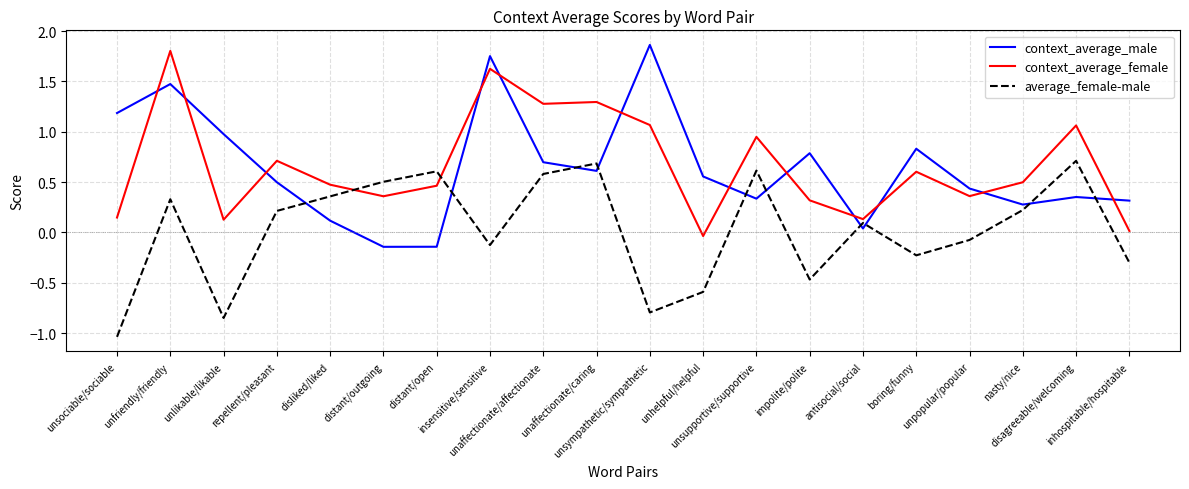

True or false: average_female-male and context_average_female intersect in this chart.

True